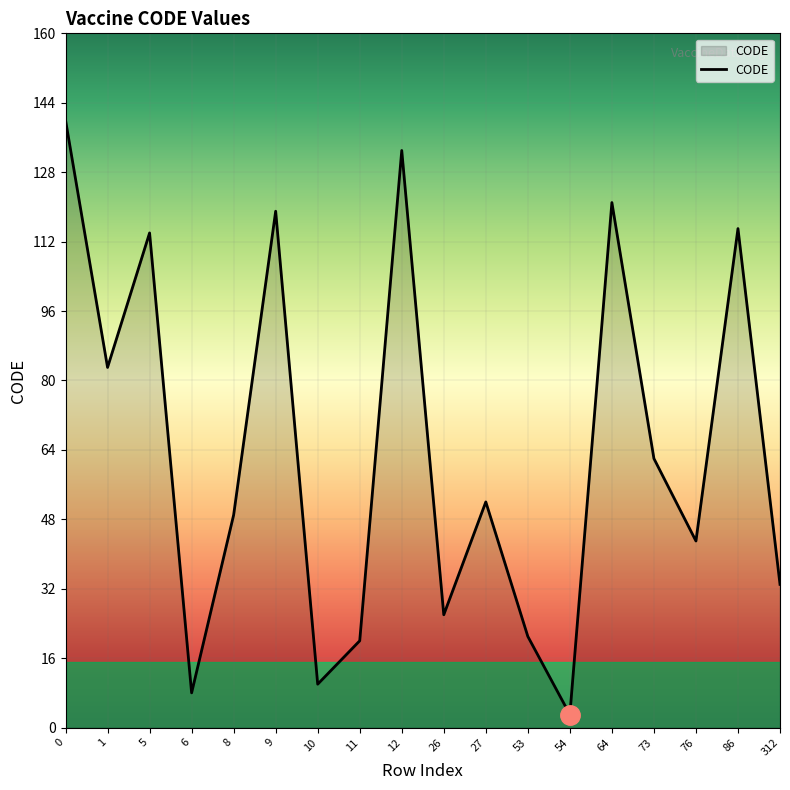

What is the change in value from 53 to 86?

+94